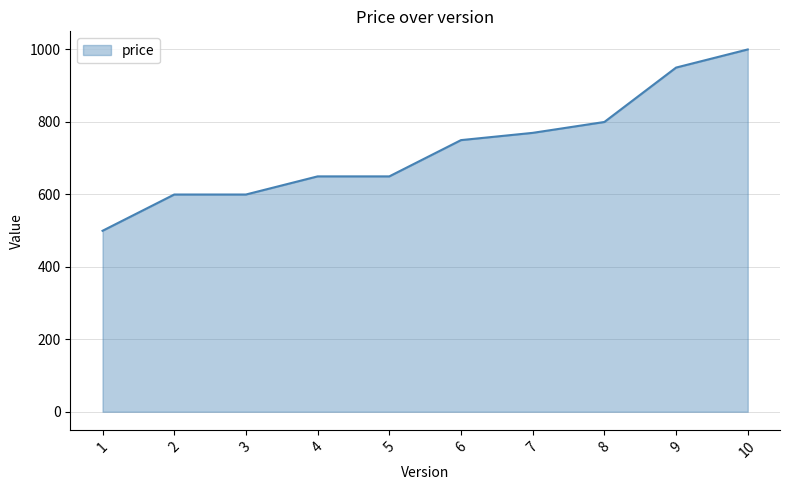

Is it true that the value at 7 is 1339?

False